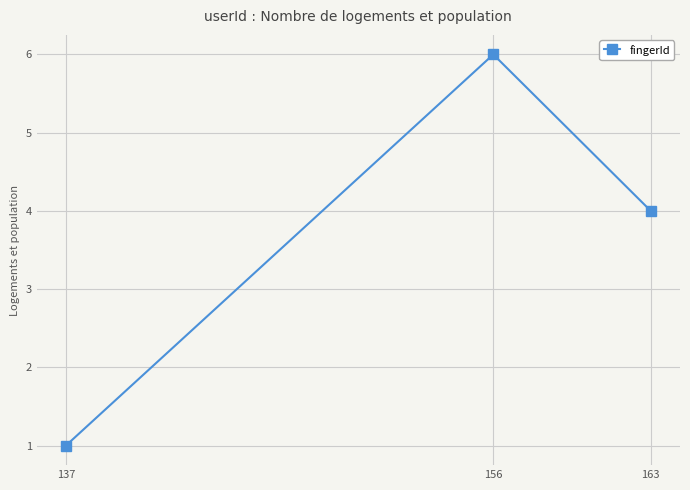

Rank the categories by value from highest to lowest.

156, 163, 137